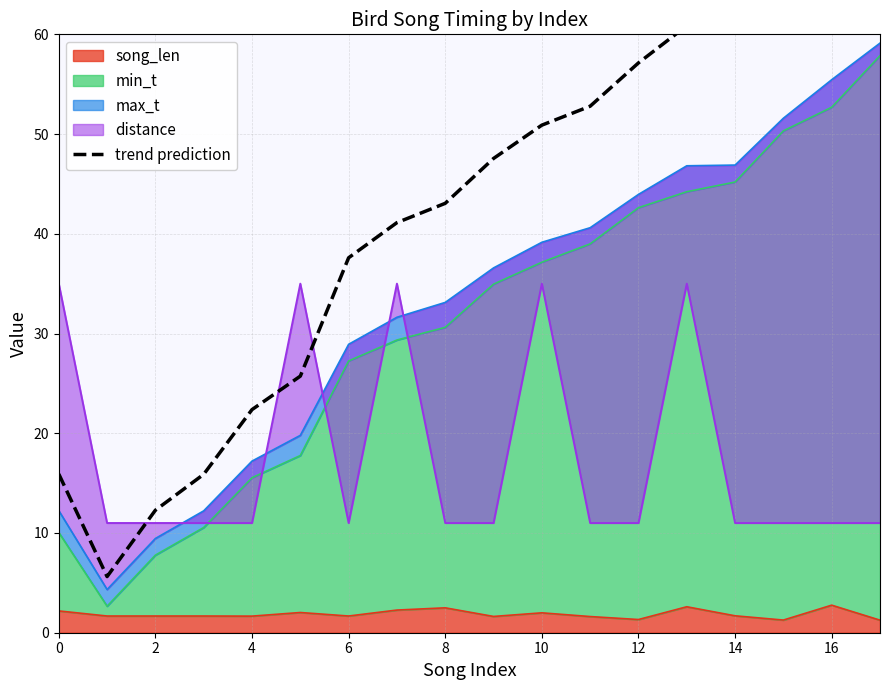

What is the label of the 14th point from the left?

13